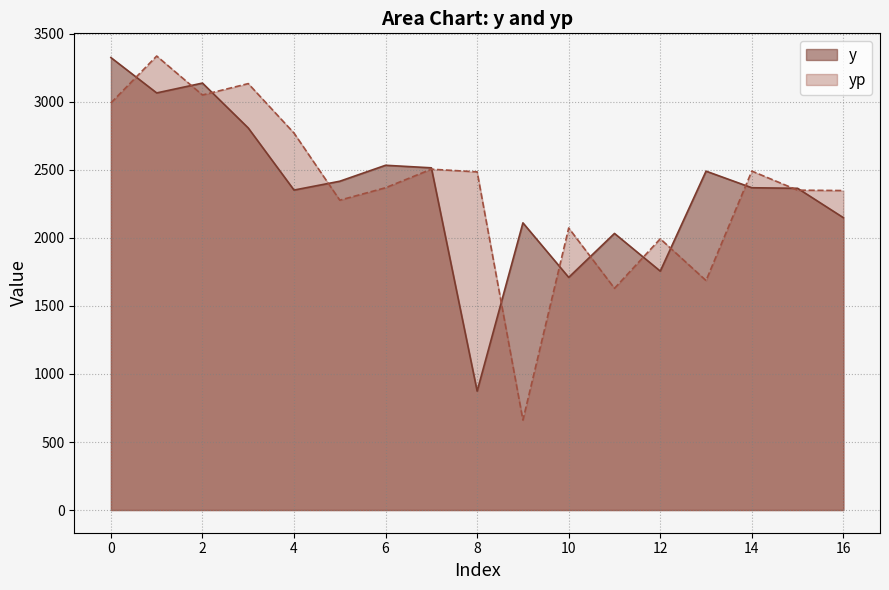

At which category is the sum across all series the highest?

1